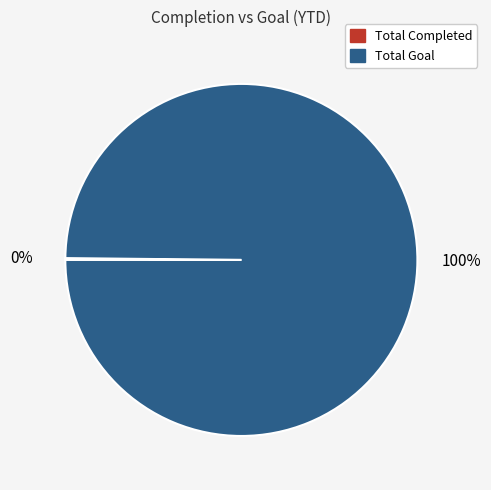

Which slice represents more than half of the pie?

Total Goal